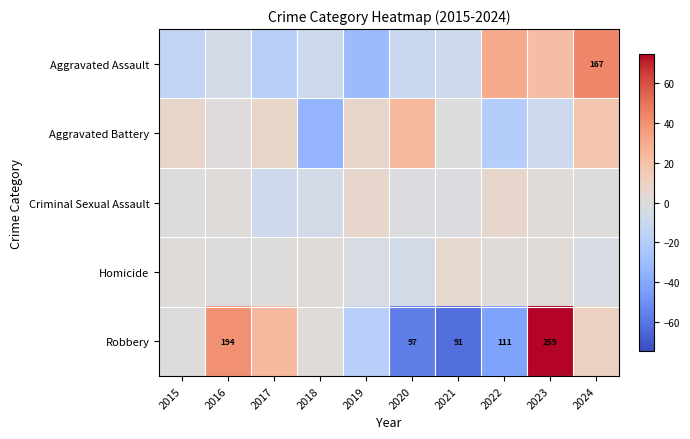

The Aggravated Battery series shows -33.9 at 2022. True or false?

False